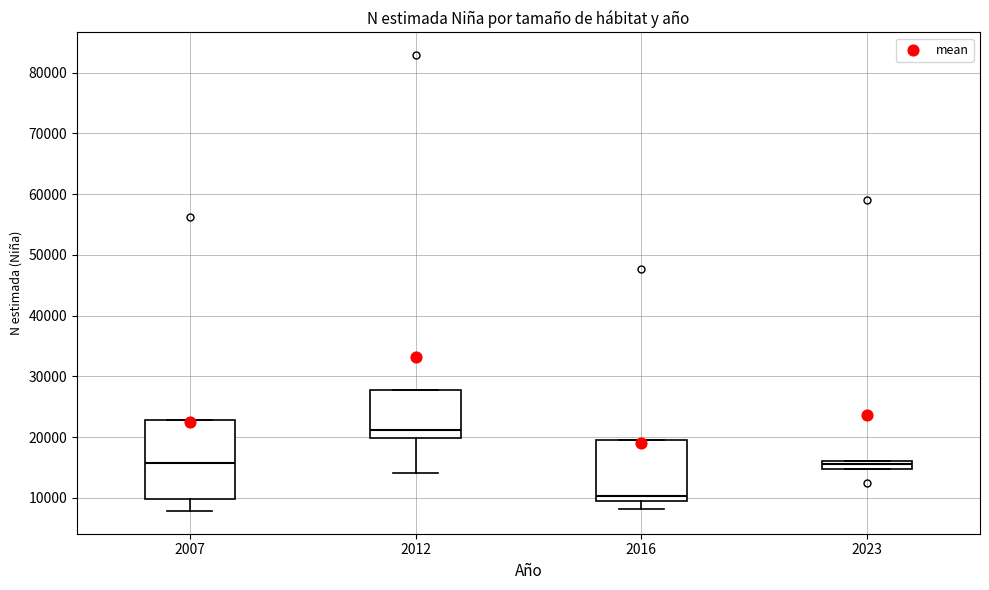

Where does the median line of the box at x = 2007 sit on the y-axis? The values are not printed on the chart, so give them approximately, as read against the axis.

16000